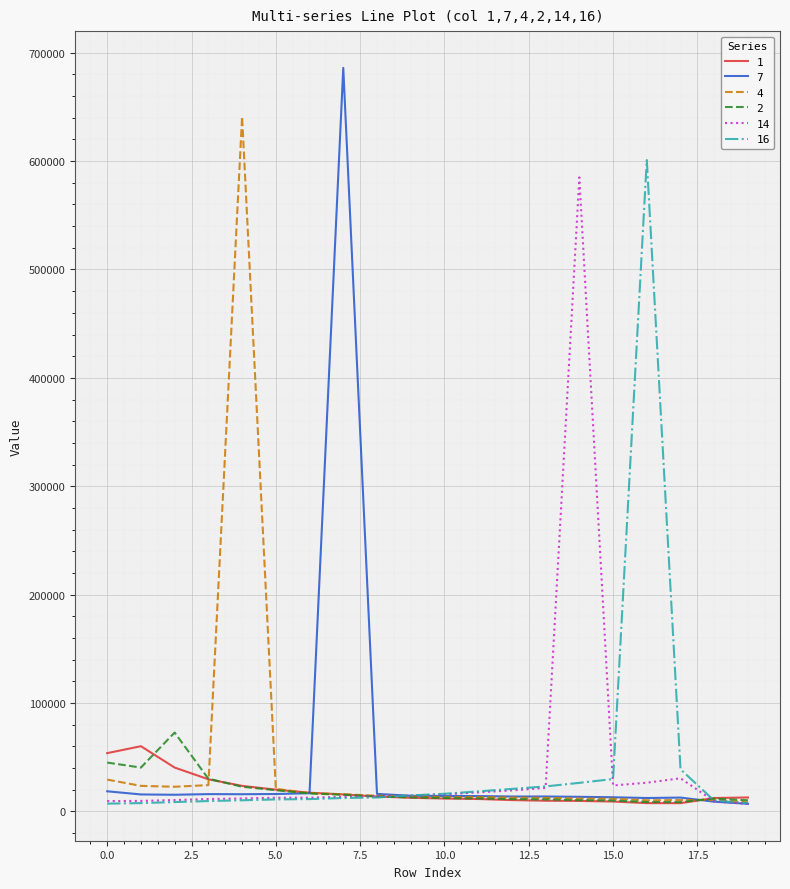

How many categories are shown in the chart?

20